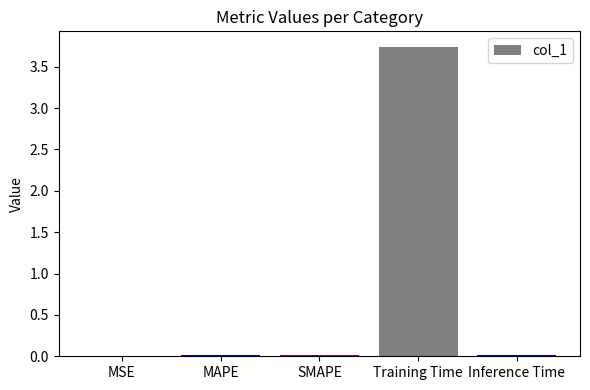

Which category has the highest value across all series?

Training Time